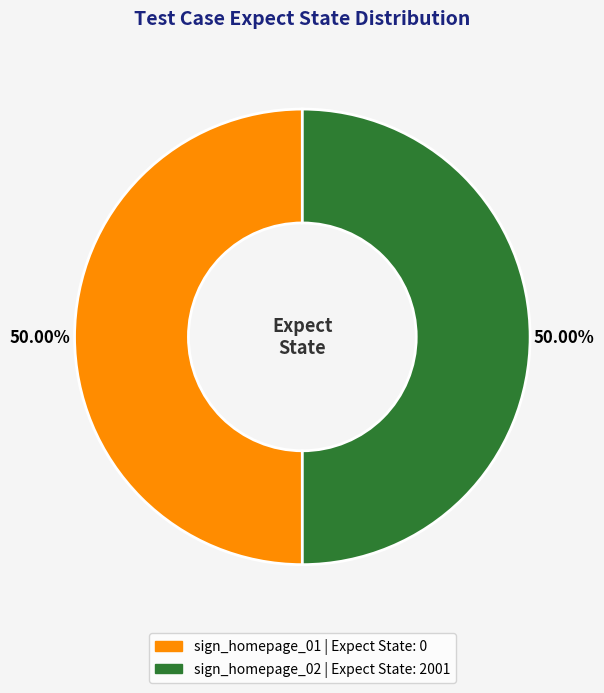

Combined, do sign_homepage_01 and sign_homepage_02 account for over 50%?

Yes